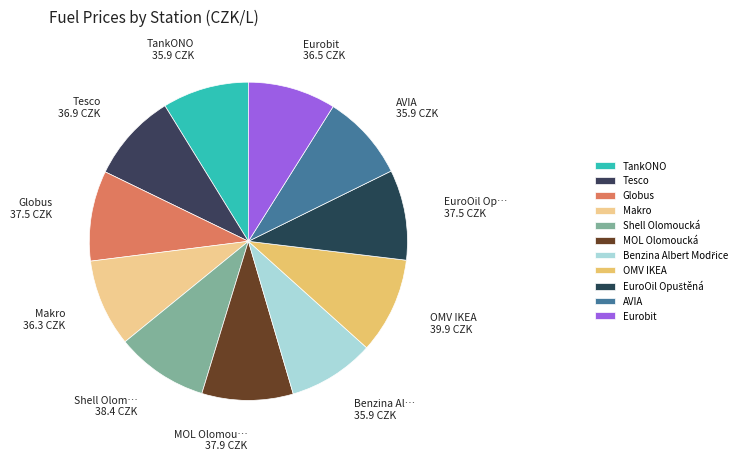

Combined, what portion of the pie is Shell Olomoucká and Benzina Albert Modřice?

18.2%